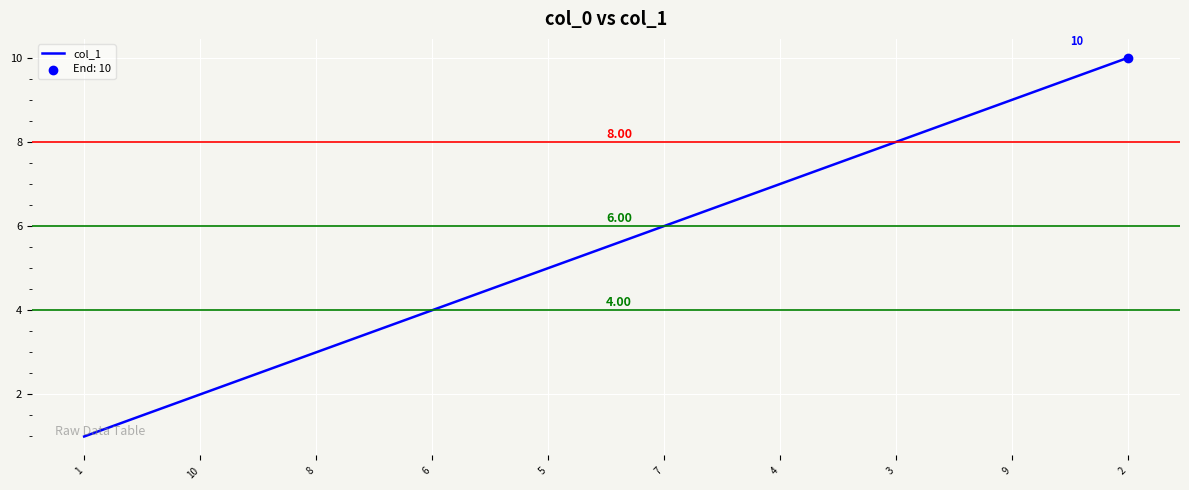

Between 10 and 3, which is larger?

3